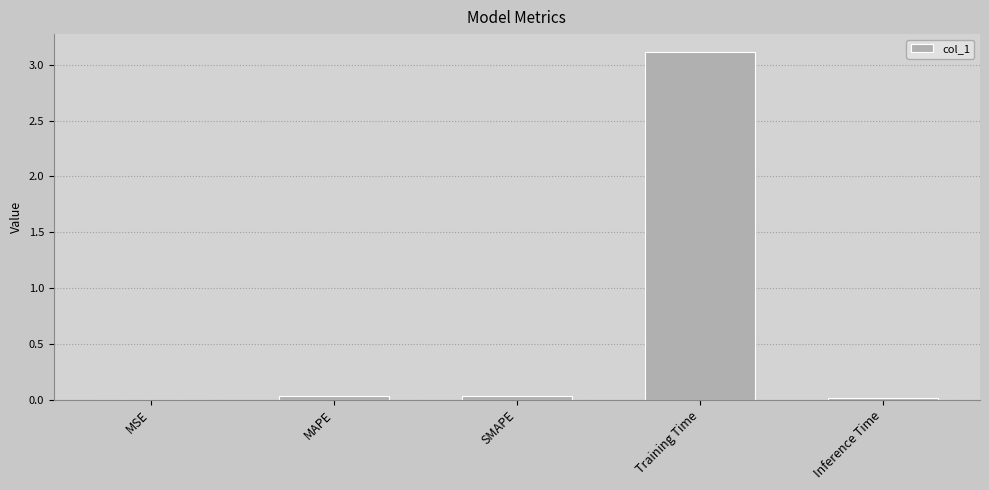

What is the maximum value shown in the chart?

3.1